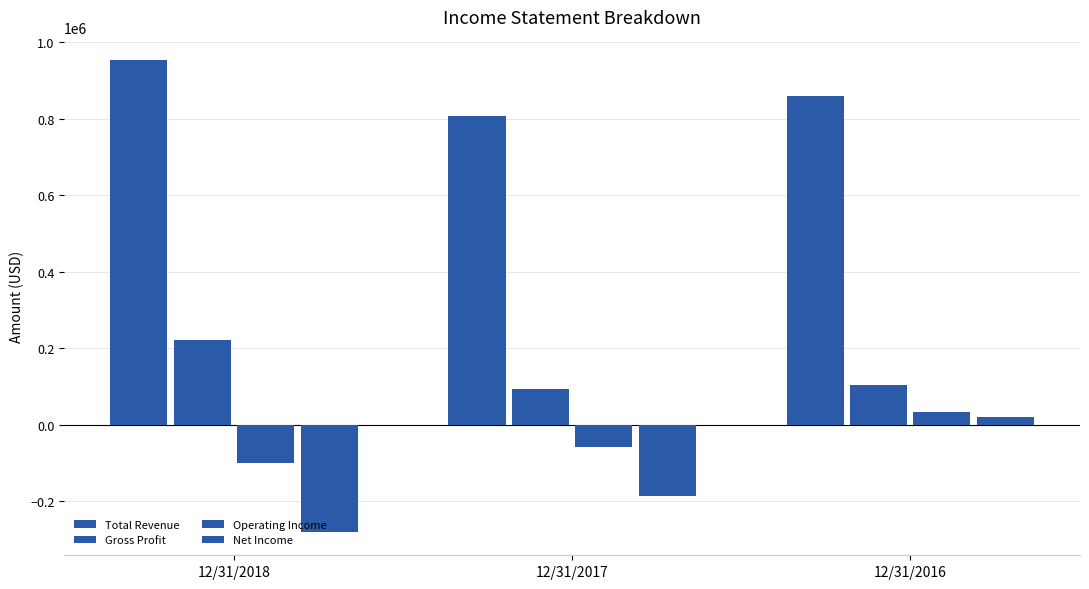

At how many categories does at least one series exceed 590709?

3